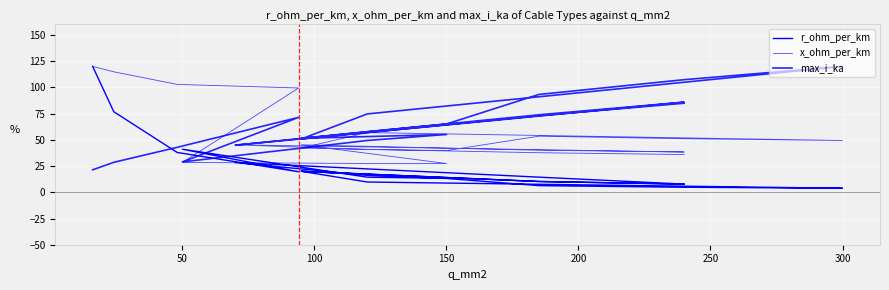

Reading left to right, extract all data points from this chart.

r_ohm_per_km: 120.0	76.8	38.0	19.6	41.0	14.4	13.3	20.0	10.3	7.8	28.3	16.2	13.2	6.3	4.8	3.8	9.8	20.0	10.3	7.8
x_ohm_per_km: 120.0	114.9	102.9	99.4	28.5	27.4	27.4	45.3	40.1	38.4	45.3	40.8	39.8	53.5	51.1	49.4	56.9	42.2	37.7	36.0
max_i_ka: 21.4	28.6	42.9	71.4	29.0	49.4	55.1	51.4	73.9	85.9	44.9	57.8	65.1	93.3	107.3	120.0	74.7	50.8	73.1	84.9